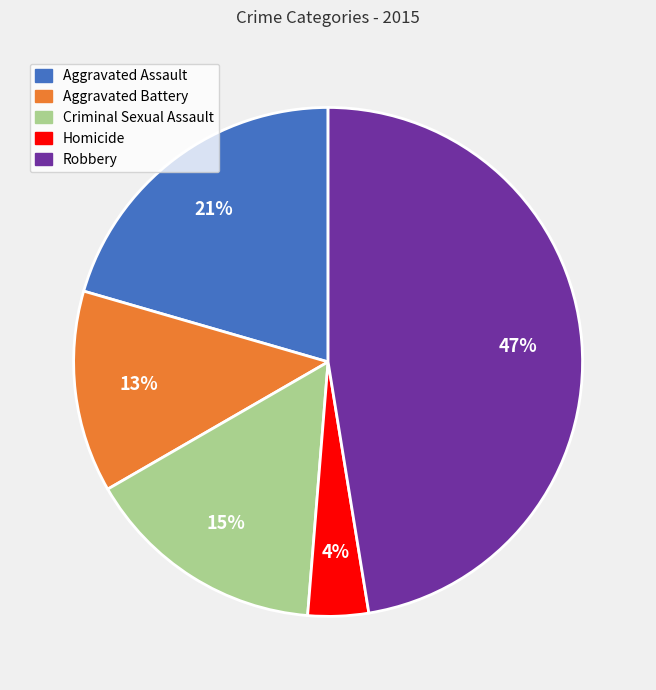

Combined, do Criminal Sexual Assault and Aggravated Assault account for over 50%?

No